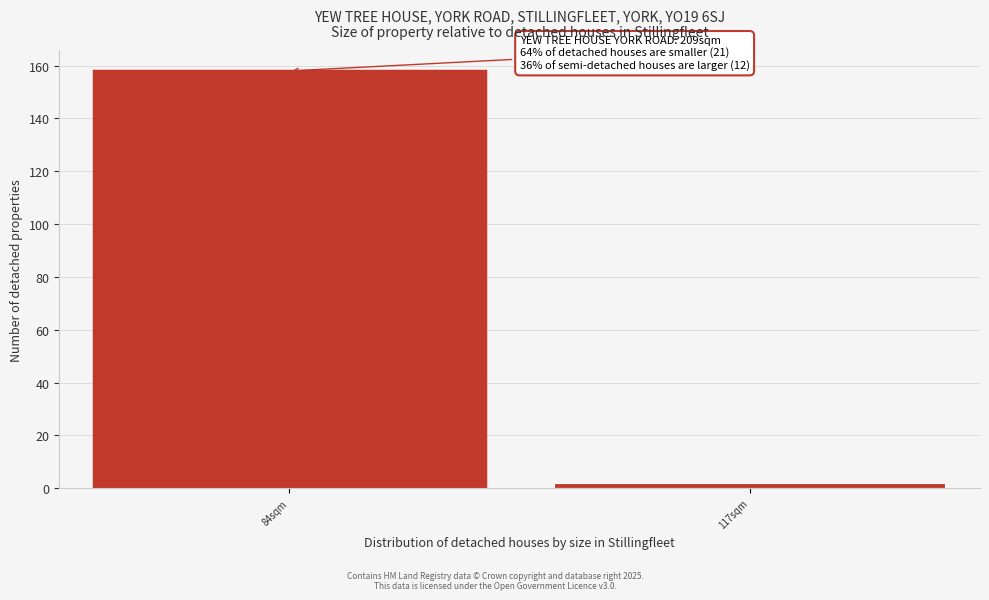

Reading right to left, extract all data points from this chart.

2	158